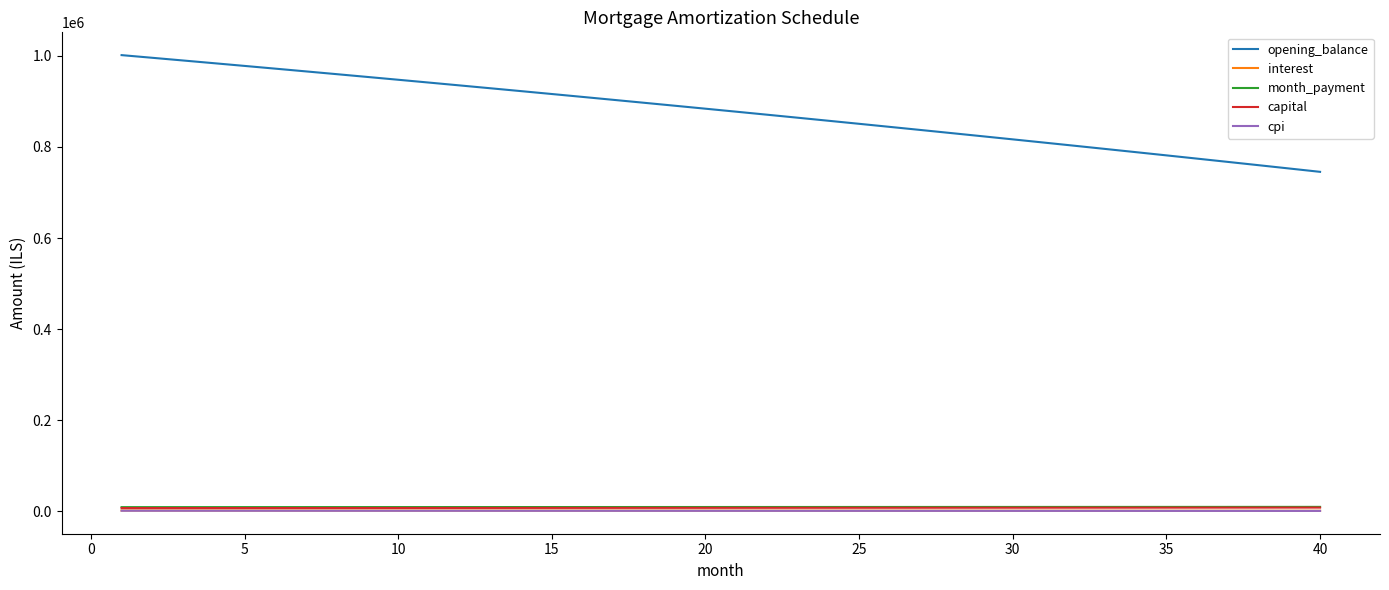

True or false: month_payment and opening_balance intersect in this chart.

False